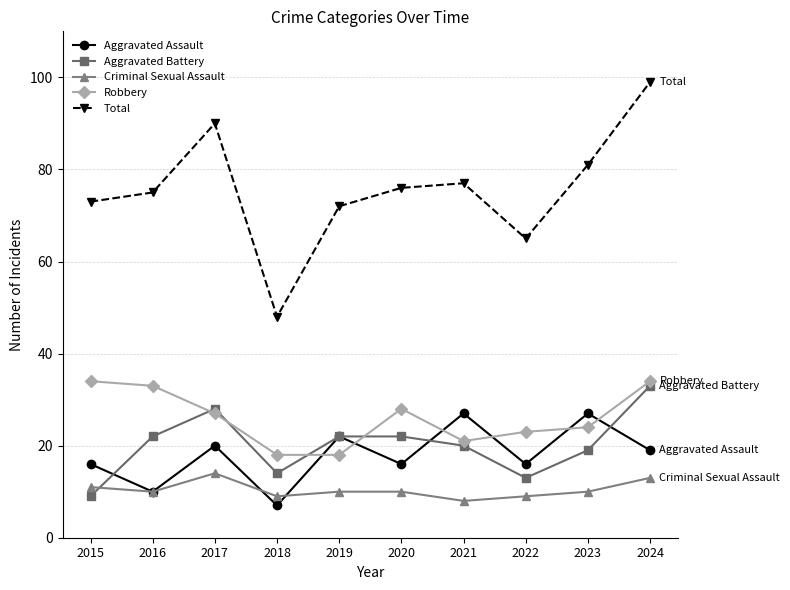

Which series has the largest range (max minus min)?

Total